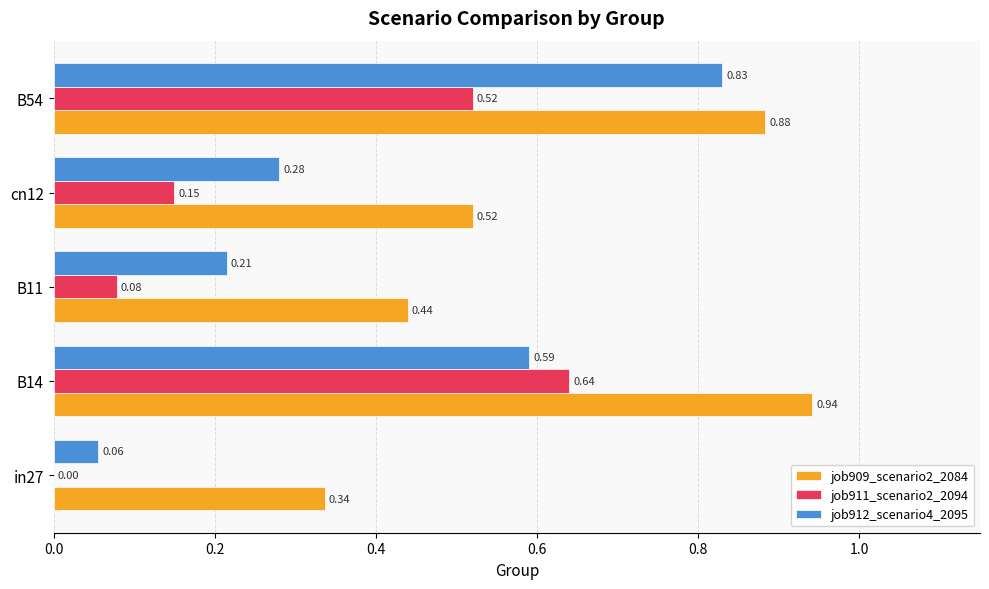

Which series changed the most between B14 and B11?

job911_scenario2_2094